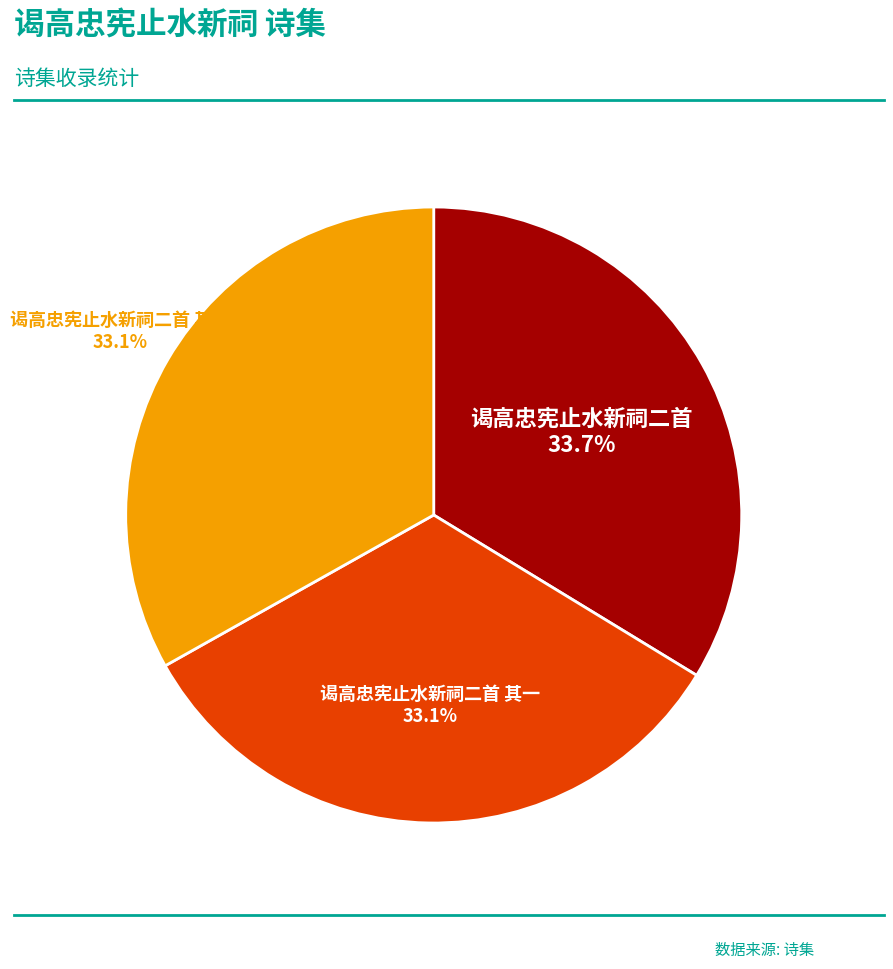

Is there any slice that represents more than half of the pie?

No